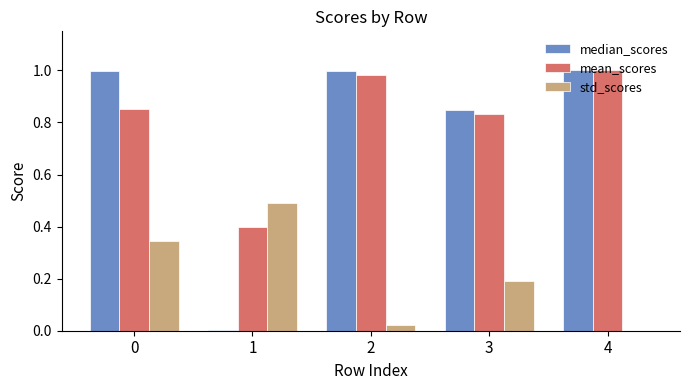

The value of std_scores at 3 is 0.3. True or false?

False